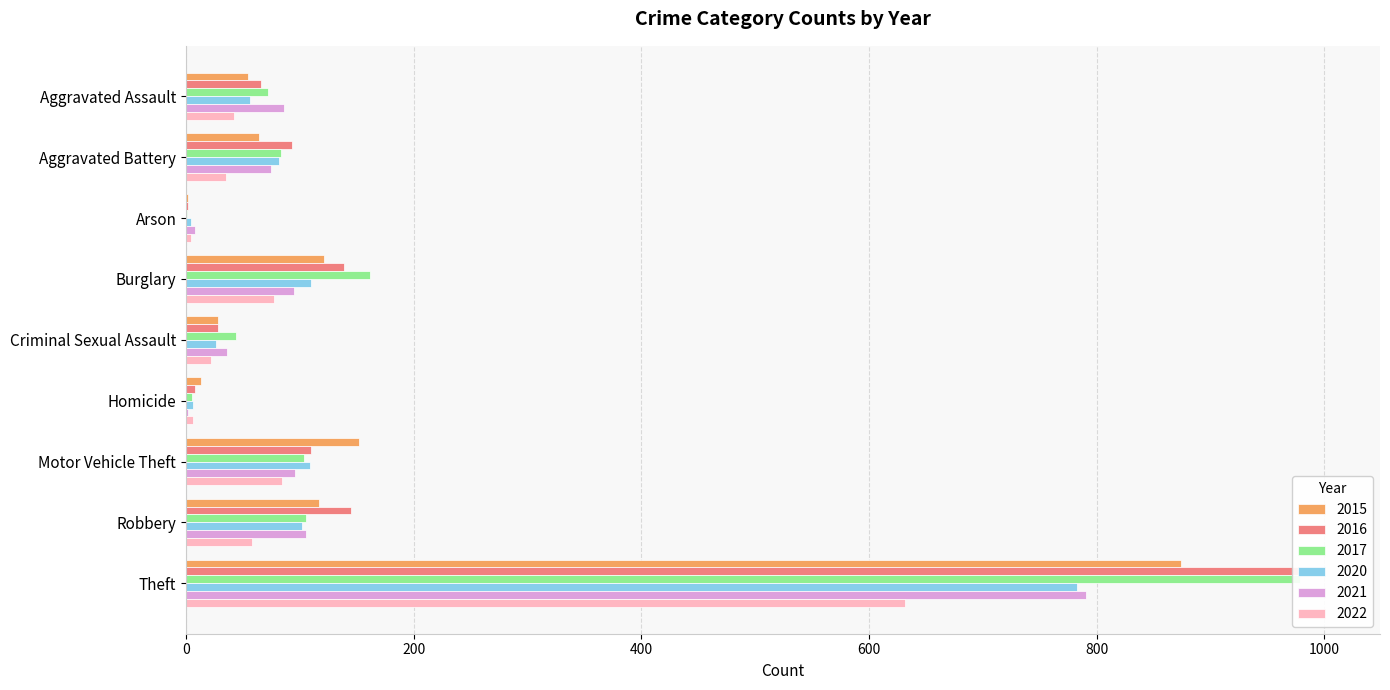

The 2022 series shows 4 at Arson. True or false?

True